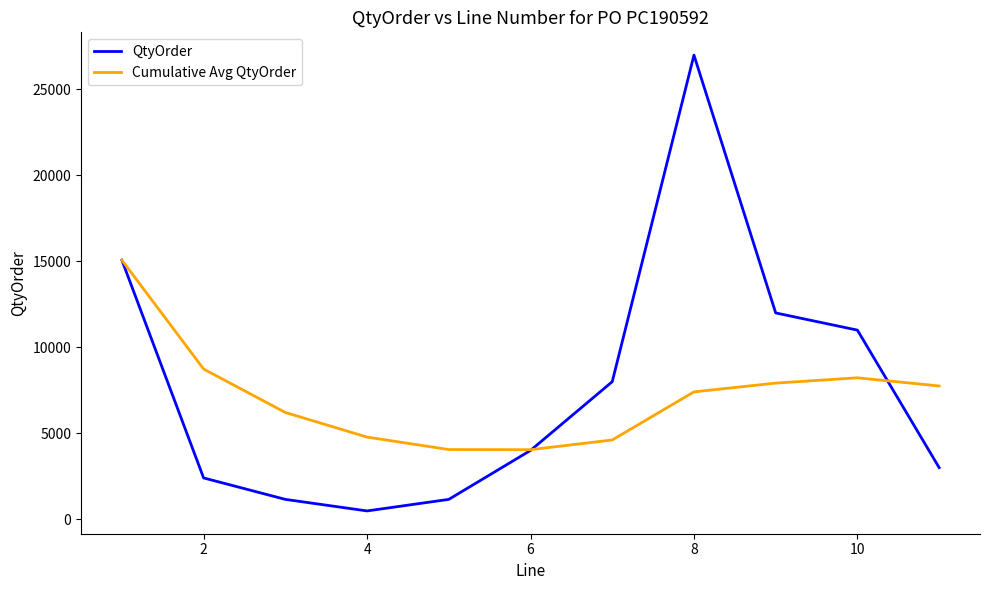

List the series in order of their peak value, highest first.

QtyOrder, Cumulative Avg QtyOrder